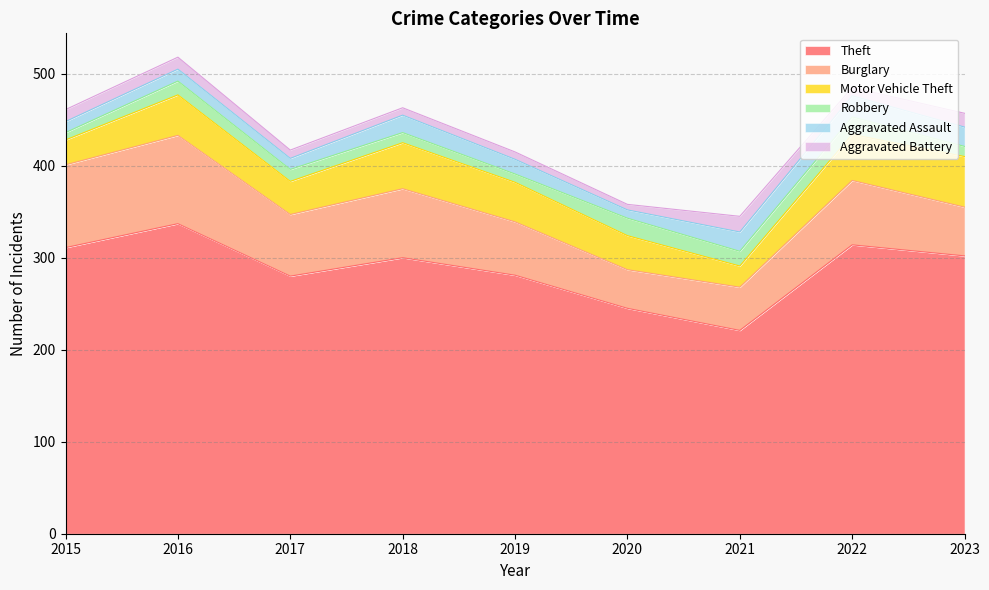

True or false: Burglary has a value of 75 at 2018.

True